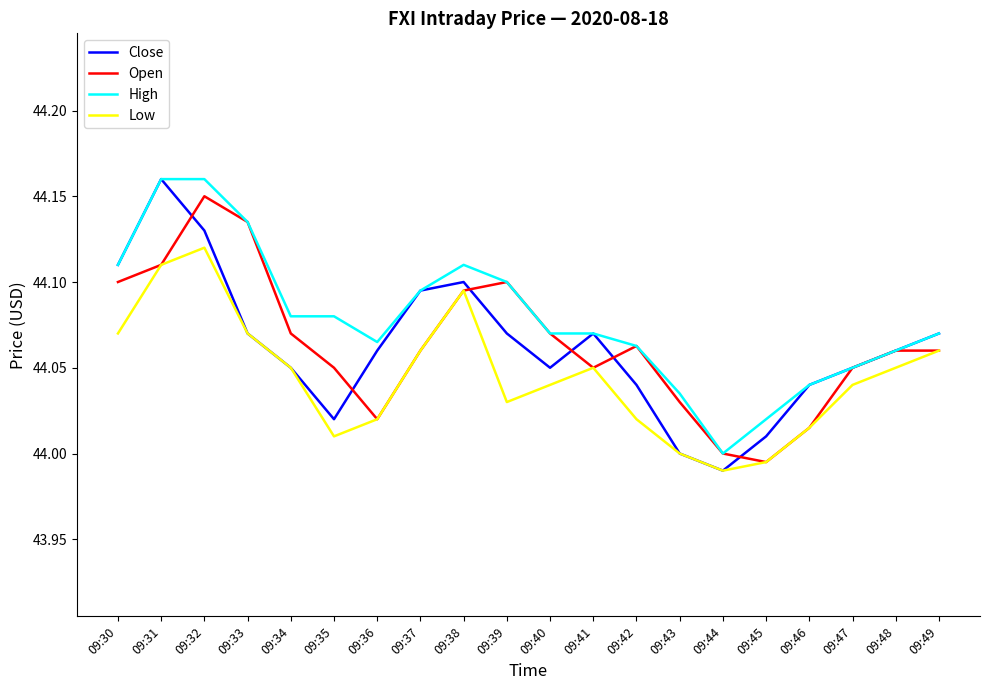

The Close series shows 44.1 at 09:37. True or false?

True